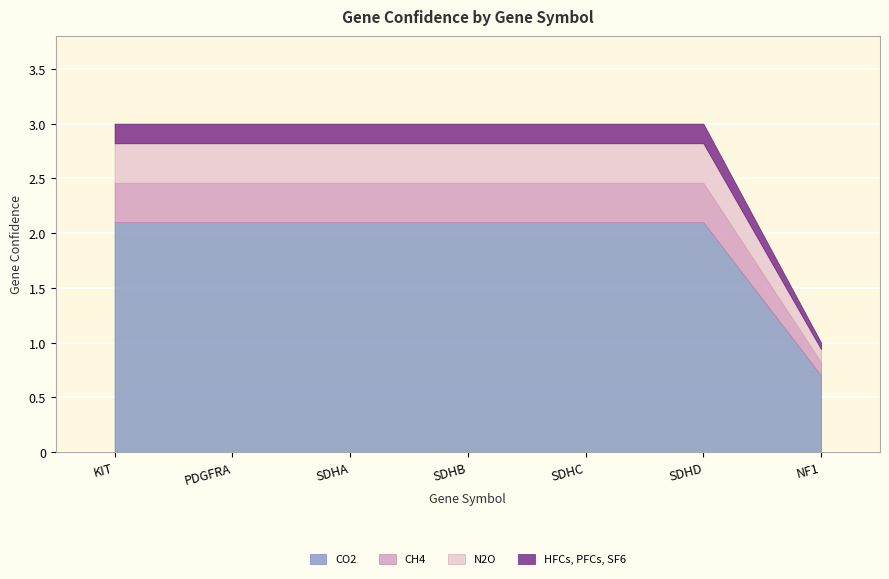

True or false: the data shows 3 at SDHA.

True